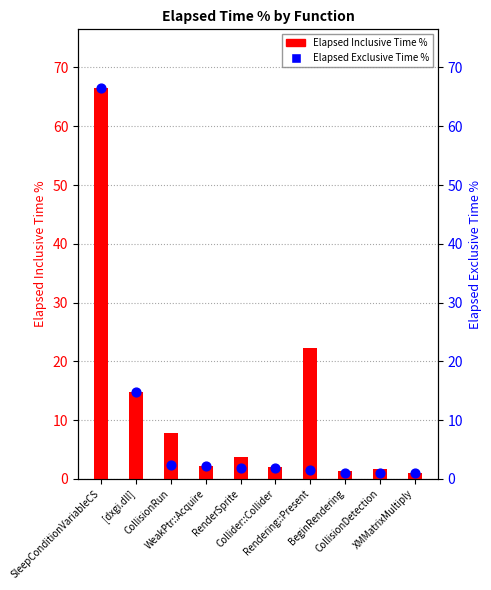

What is the total value across all series at [dxgi.dll]?

29.5